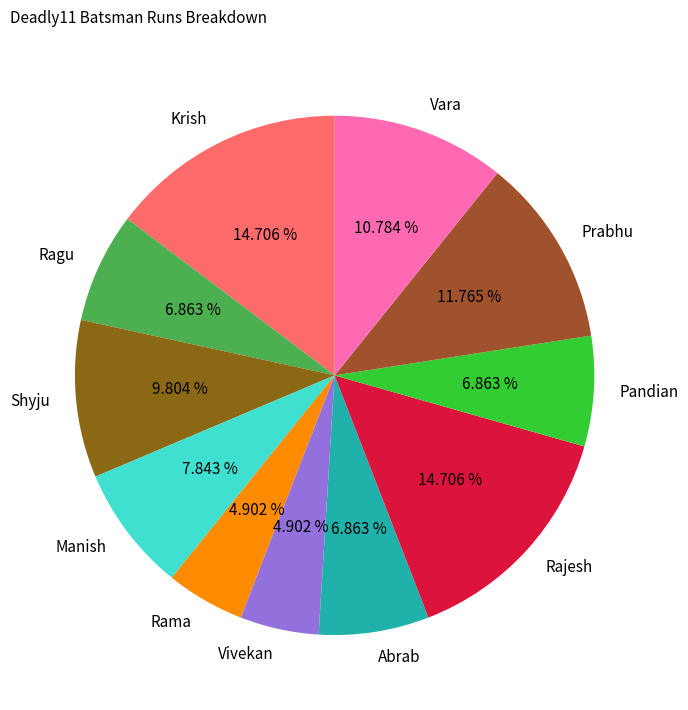

What is the ratio of the value at Vivekan to the value at Ragu?

0.7